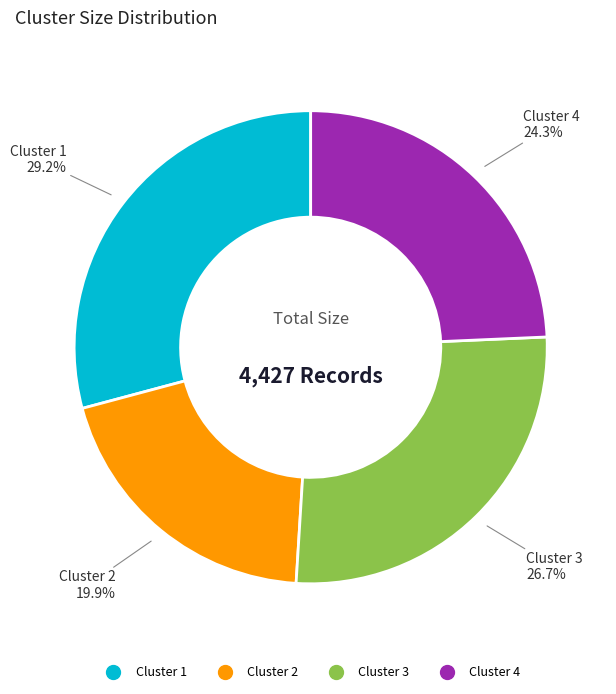

To the nearest percent, what is the difference between the Cluster 3 and Cluster 1 slice percentages?

2%